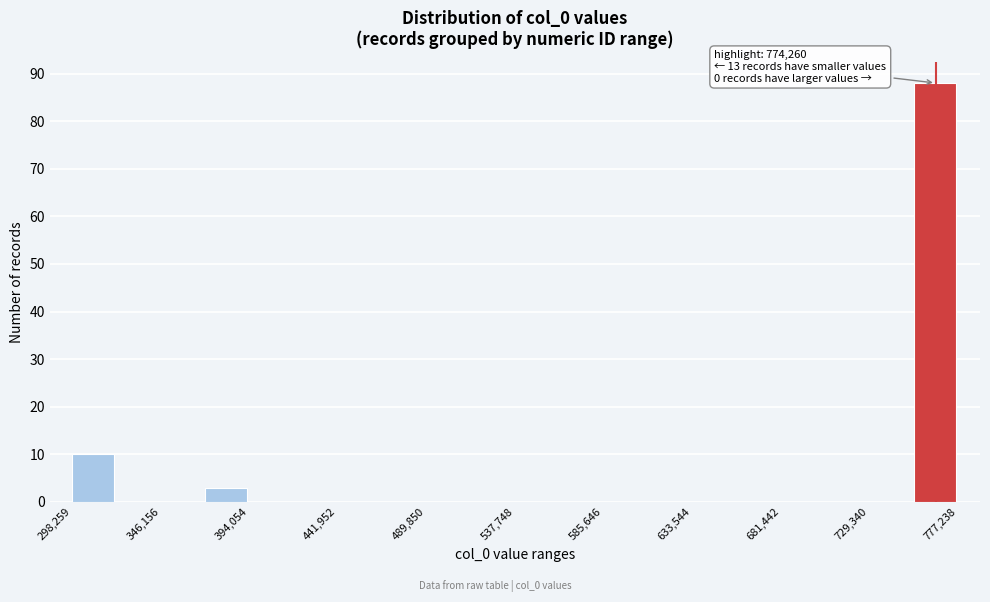

Over which range of the x-axis is the bar tallest?

755000 to 775000